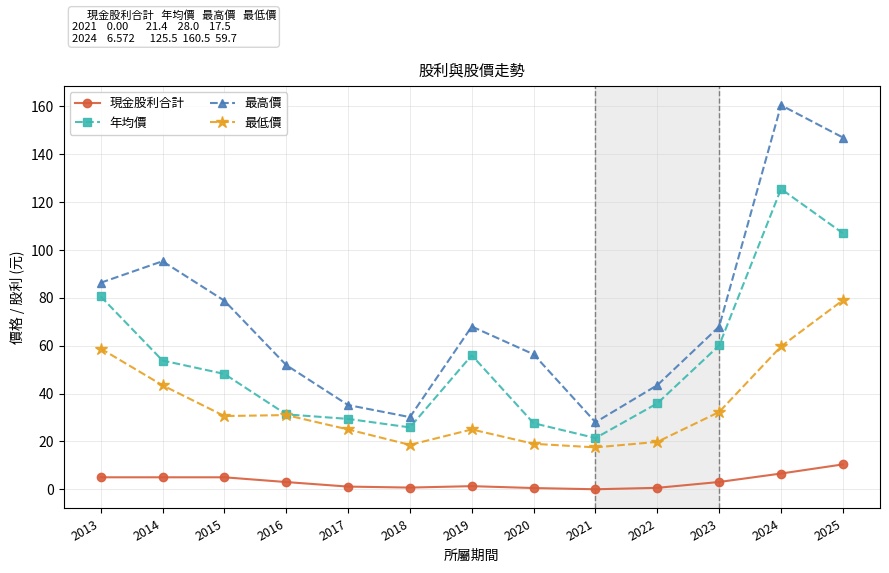

Rank the series by their maximum value, from highest to lowest.

最高價, 年均價, 最低價, 現金股利合計